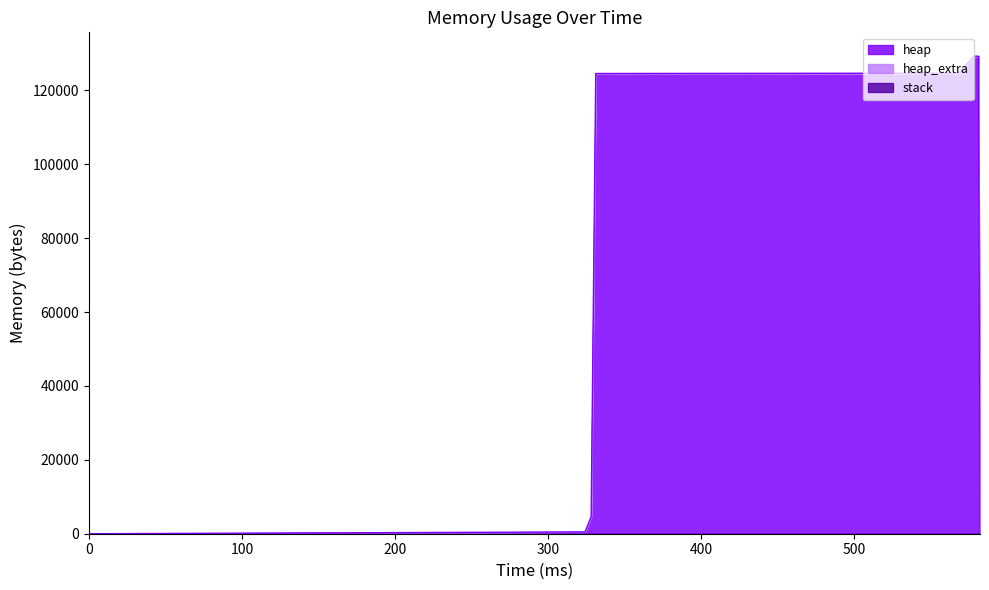

What are all the series names shown in the legend?

heap, heap_extra, stack